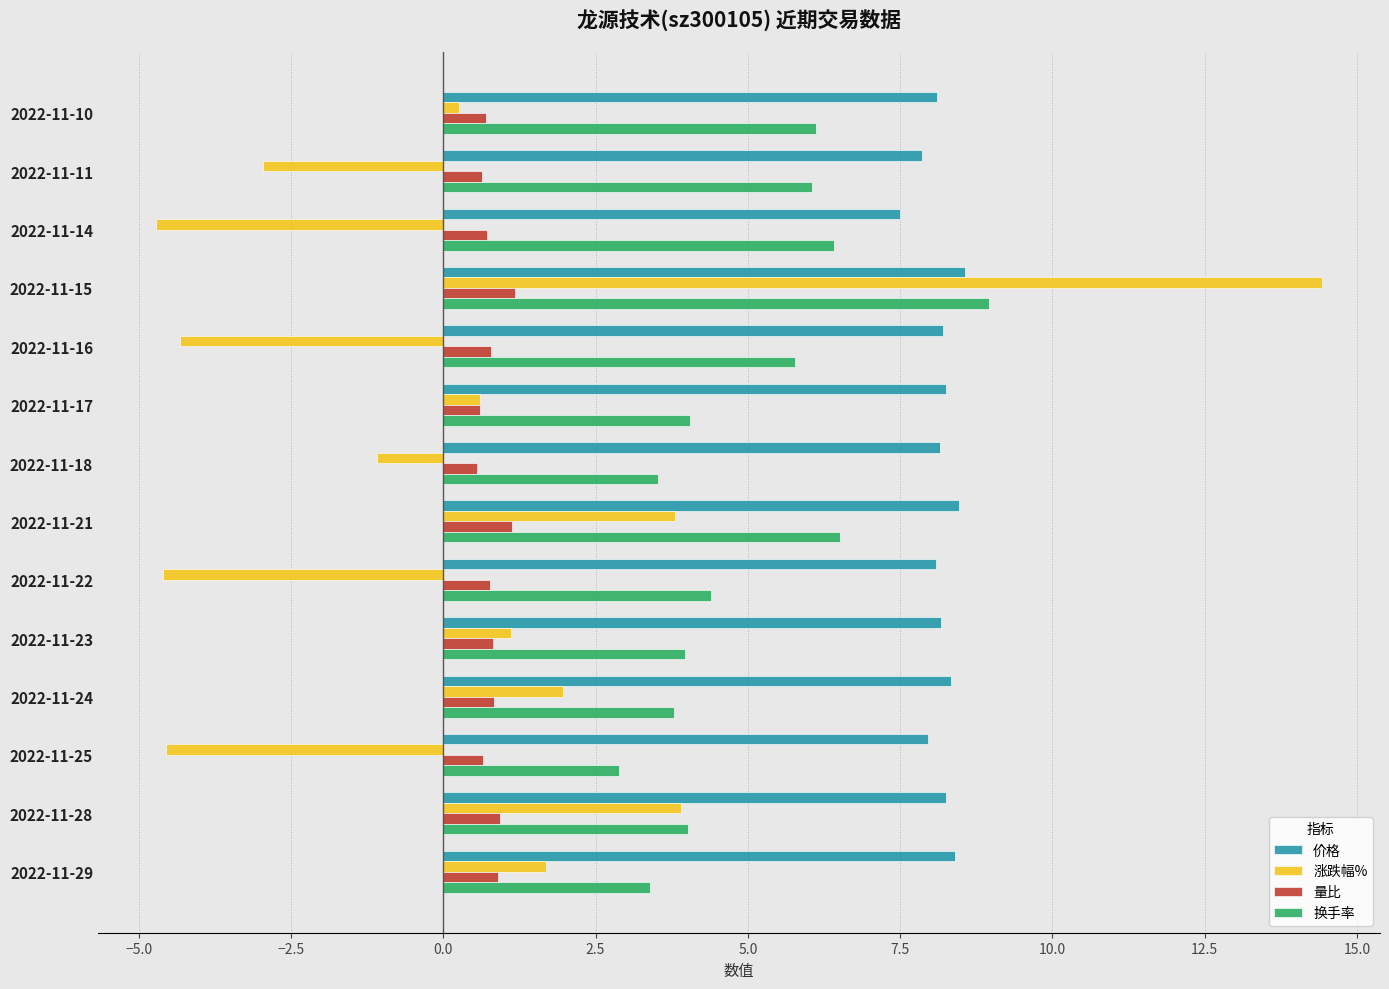

Rank the series by their maximum value, from lowest to highest.

量比, 价格, 换手率, 涨跌幅%